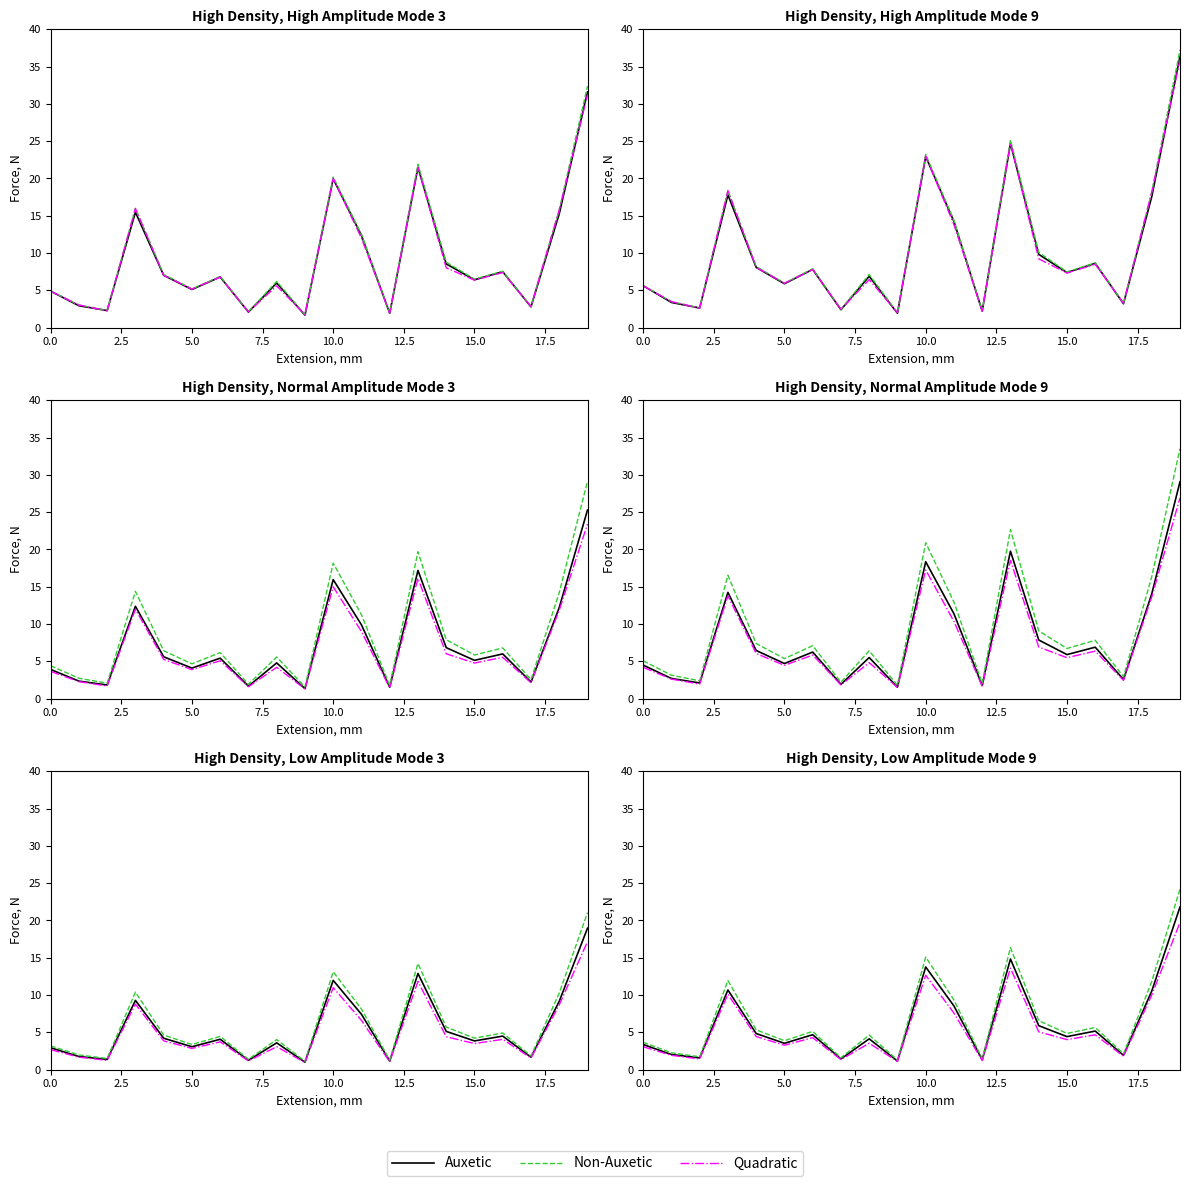

Which has a higher value, 11 or 13?

13